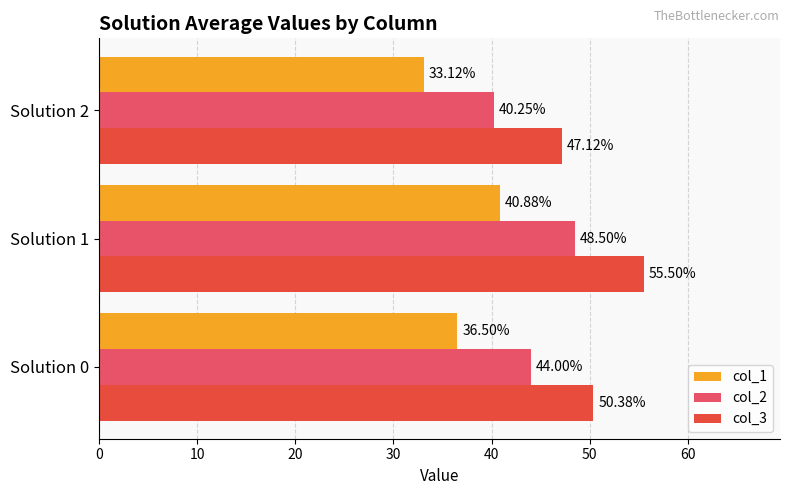

What is the total value across all series at Solution 1?

144.9